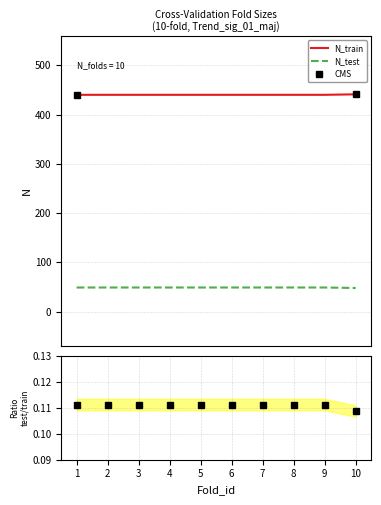

True or false: N_train has a value of 776.0 at 1.

False